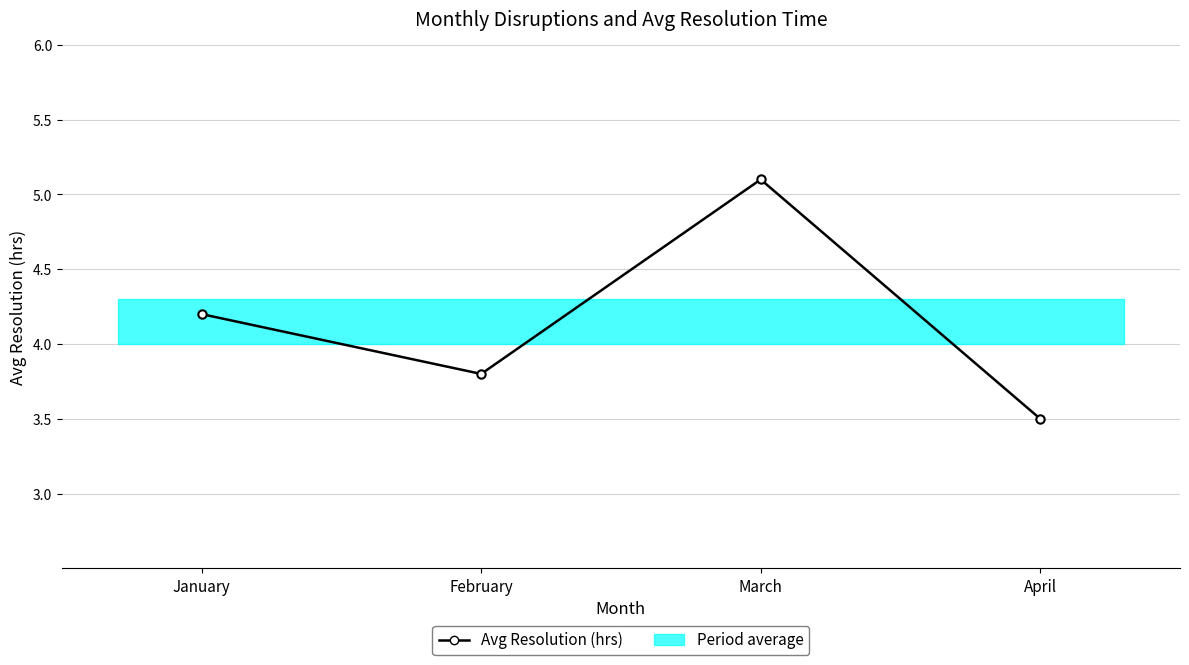

Does the chart display data point markers on the line(s)?

Yes